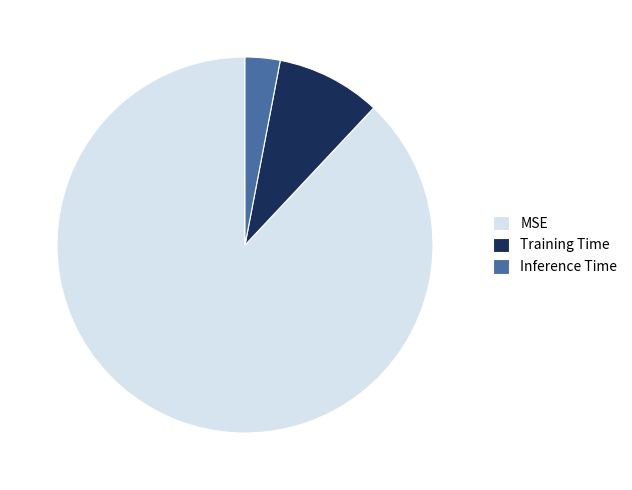

Combined, do MSE and Training Time account for over 50%?

Yes